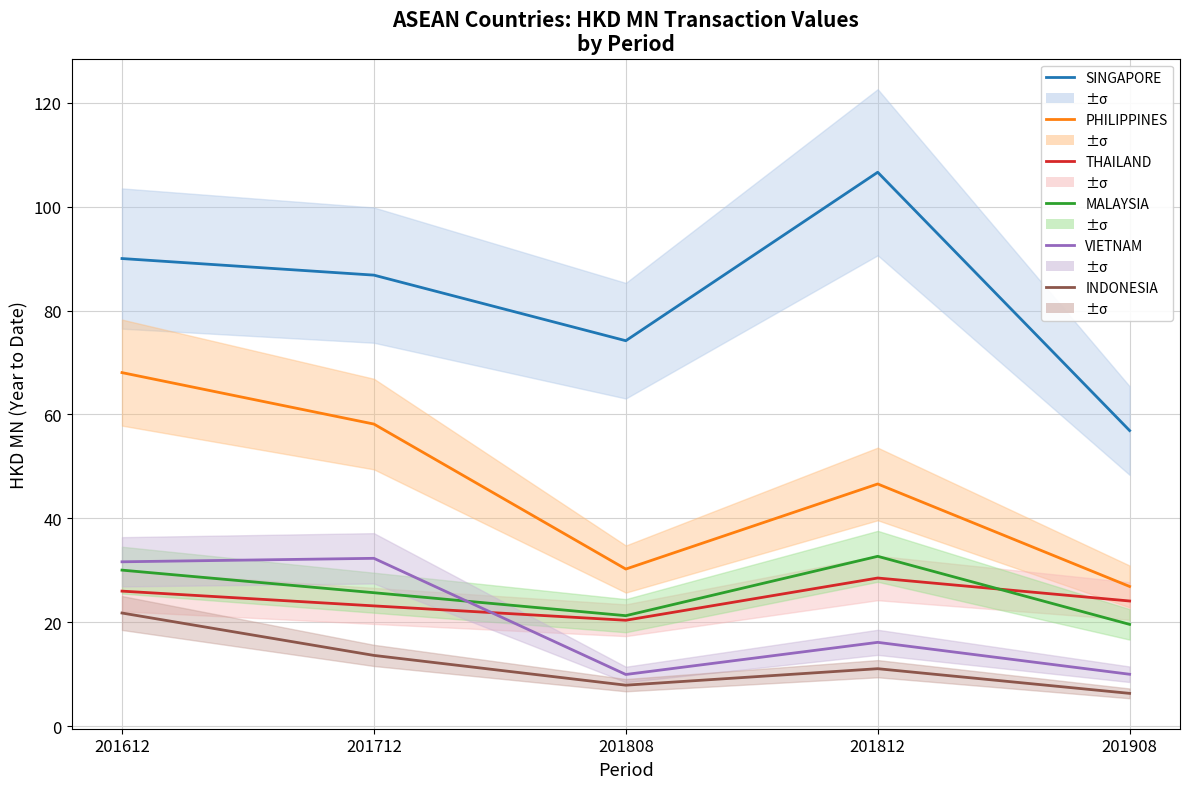

Is it true that VIETNAM equals 9.9 at 201808?

True